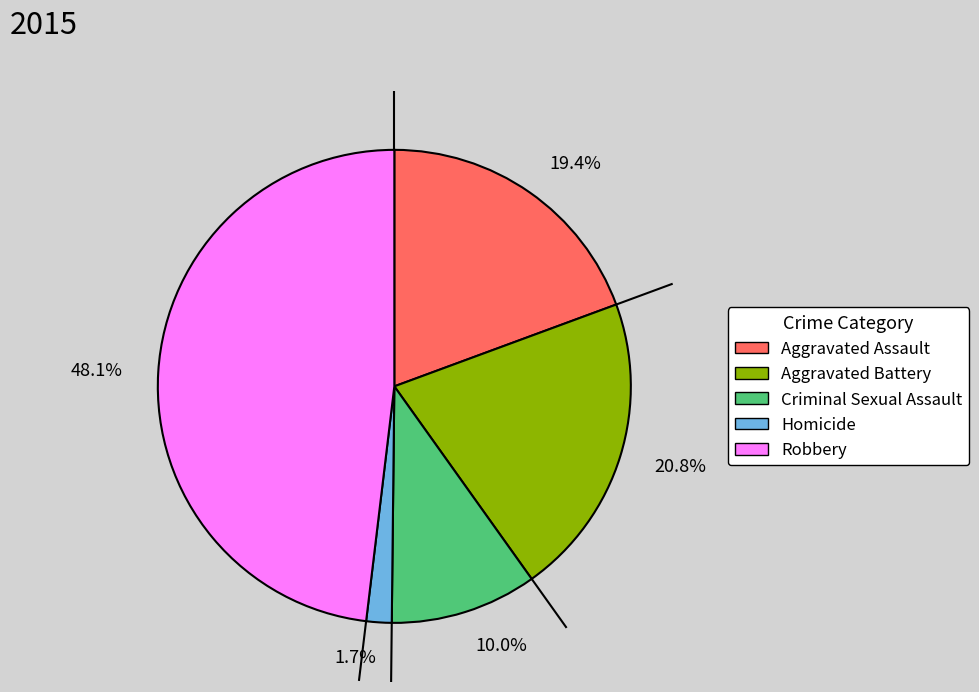

Rank the categories by value from highest to lowest.

48.1%, 20.8%, 19.4%, 10.0%, 1.7%